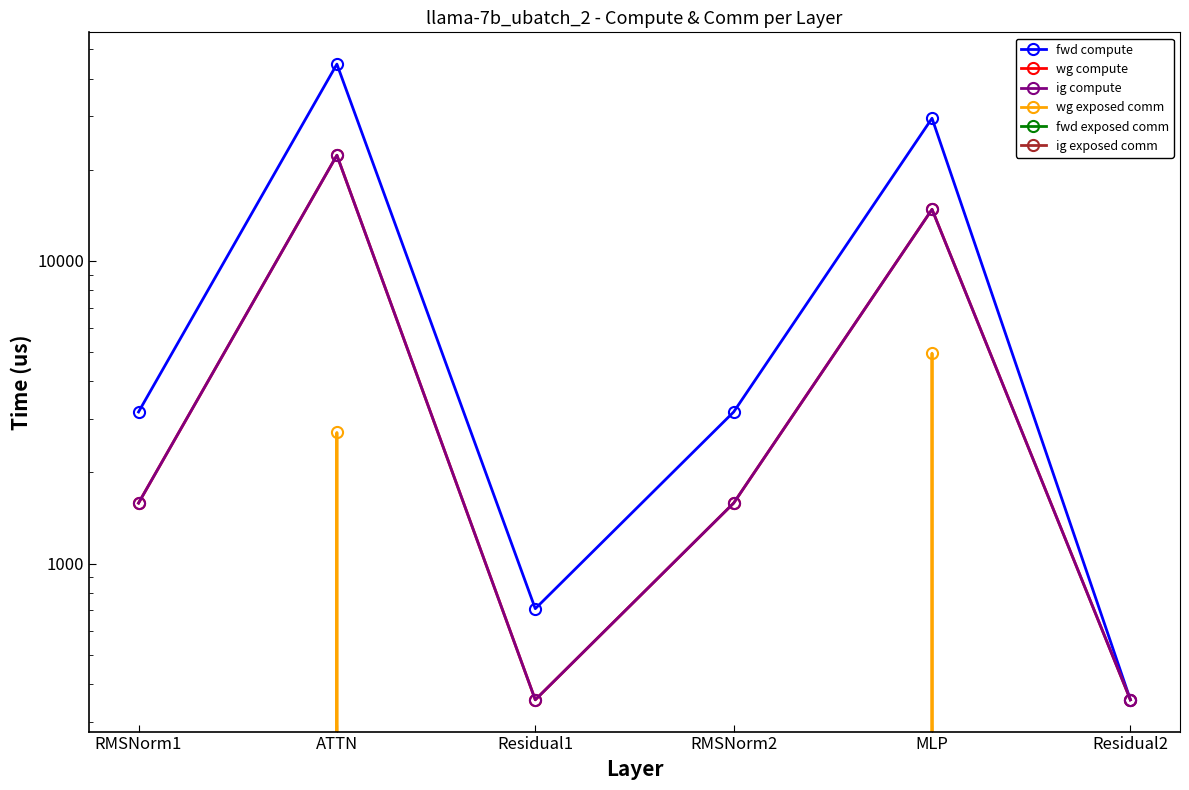

At which category is the sum across all series the highest?

ATTN